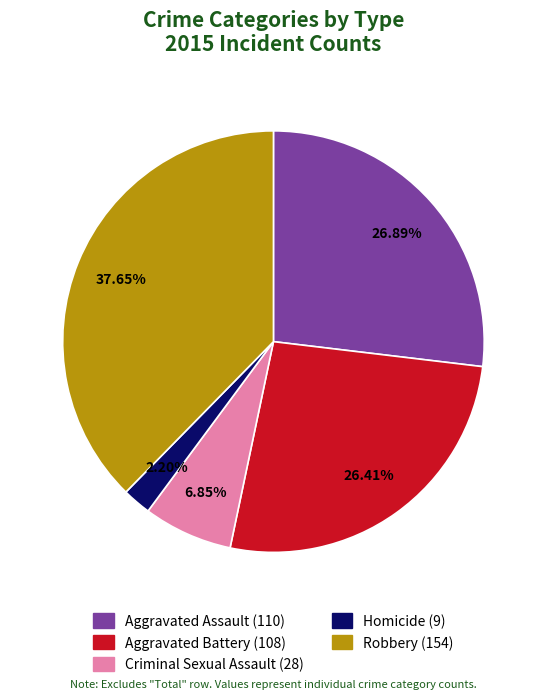

To the nearest percent, what is the average slice percentage?

20%